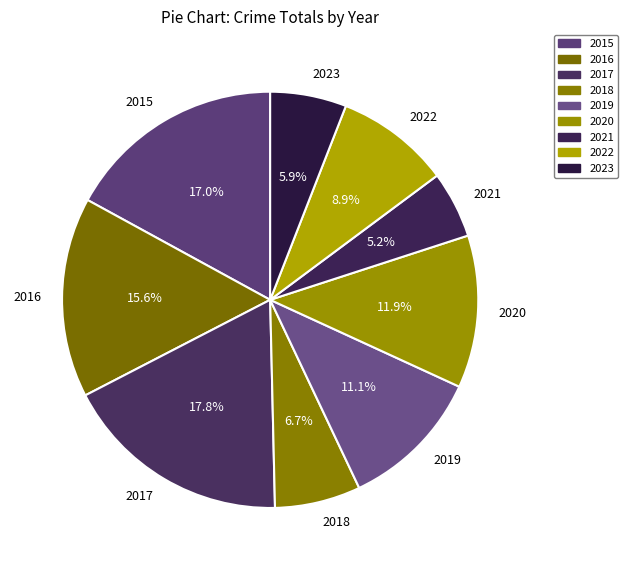

Which category has the biggest portion of the pie?

2017